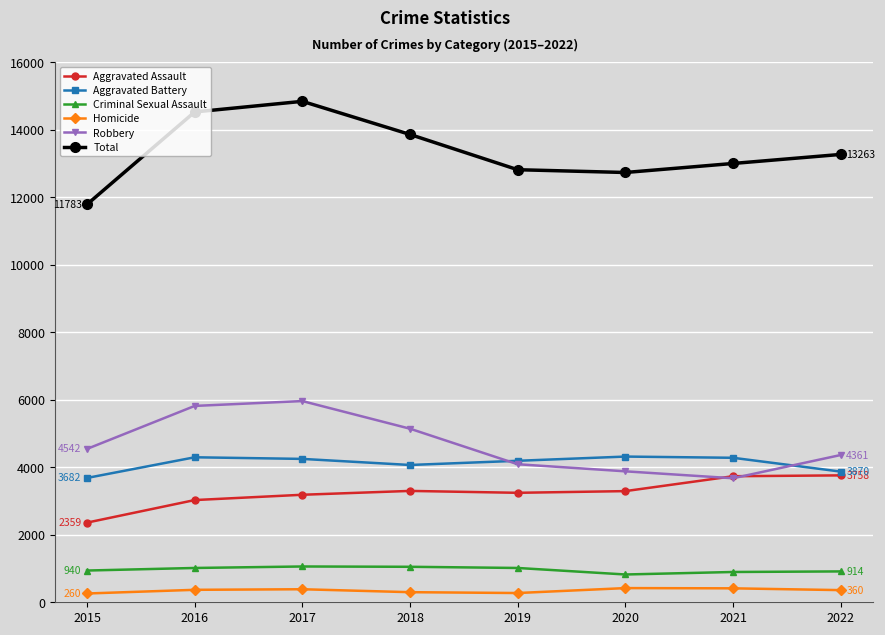

What is the sum of all Homicide values?

2781